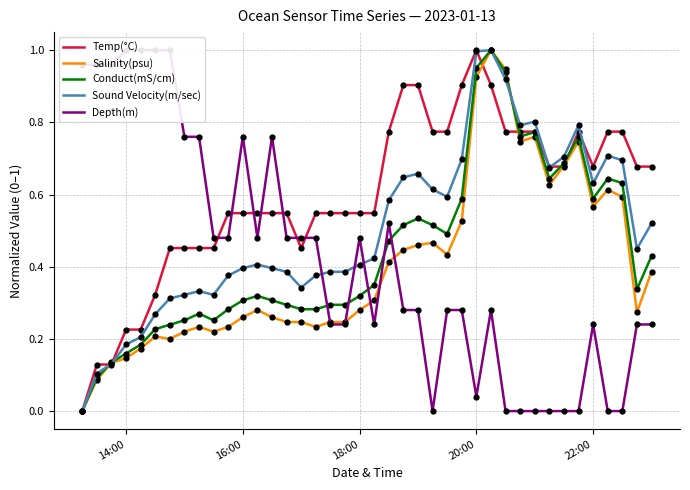

True or false: Depth(m) and Temp(°C) cross at least once.

True